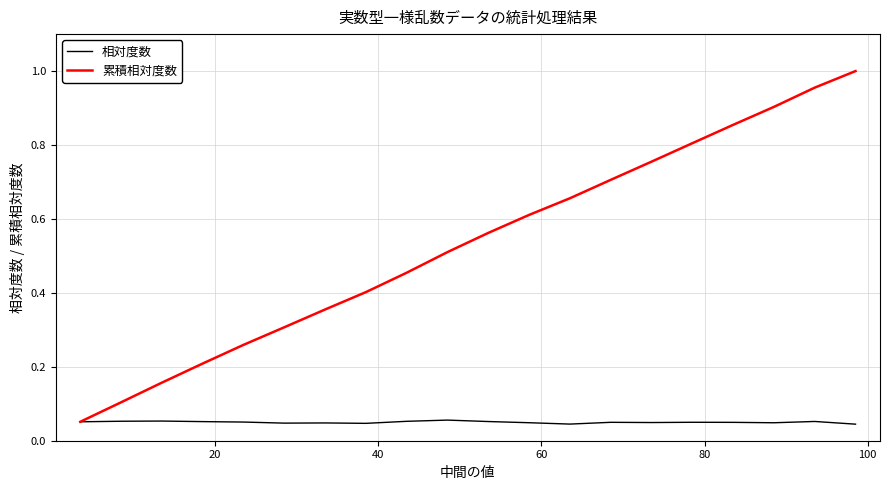

List the series in order of their overall mean, highest first.

累積相対度数, 相対度数